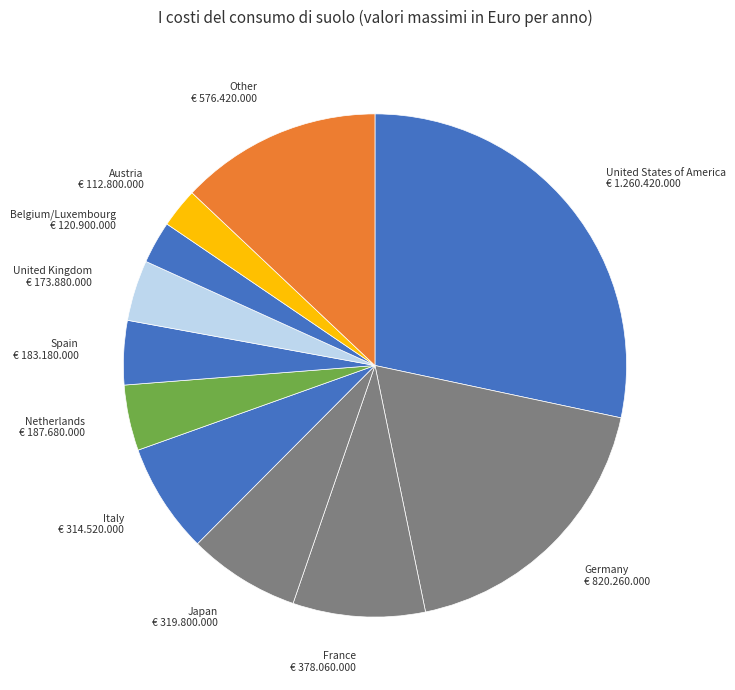

How many slices are in this pie chart?

11